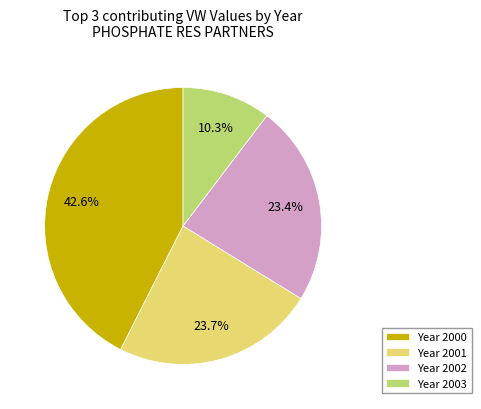

Do Year 2003 and Year 2001 together represent more than half of the pie?

No